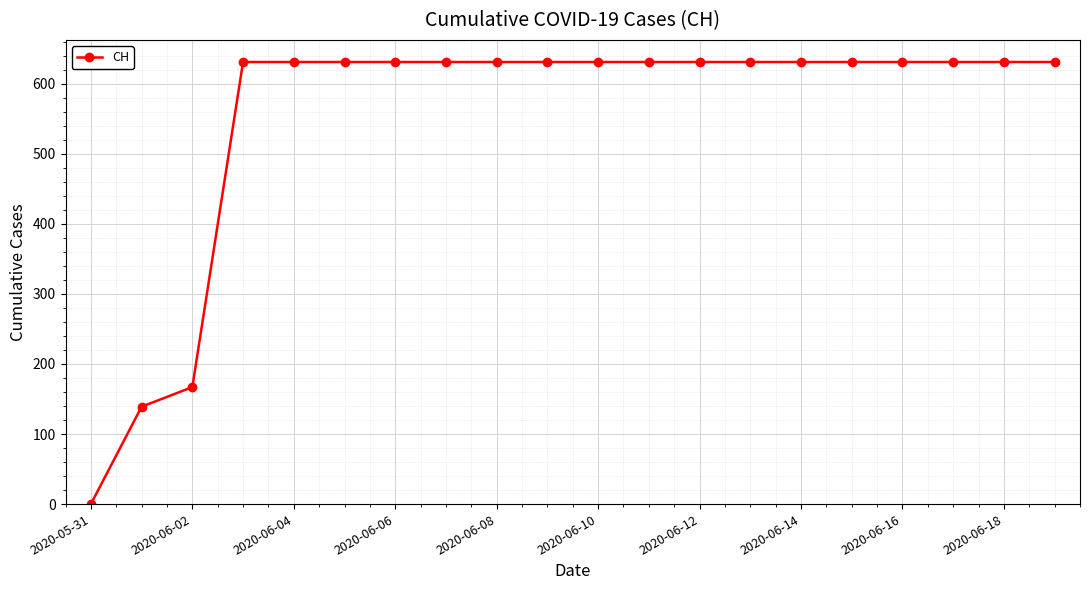

What is the greatest value displayed?

631